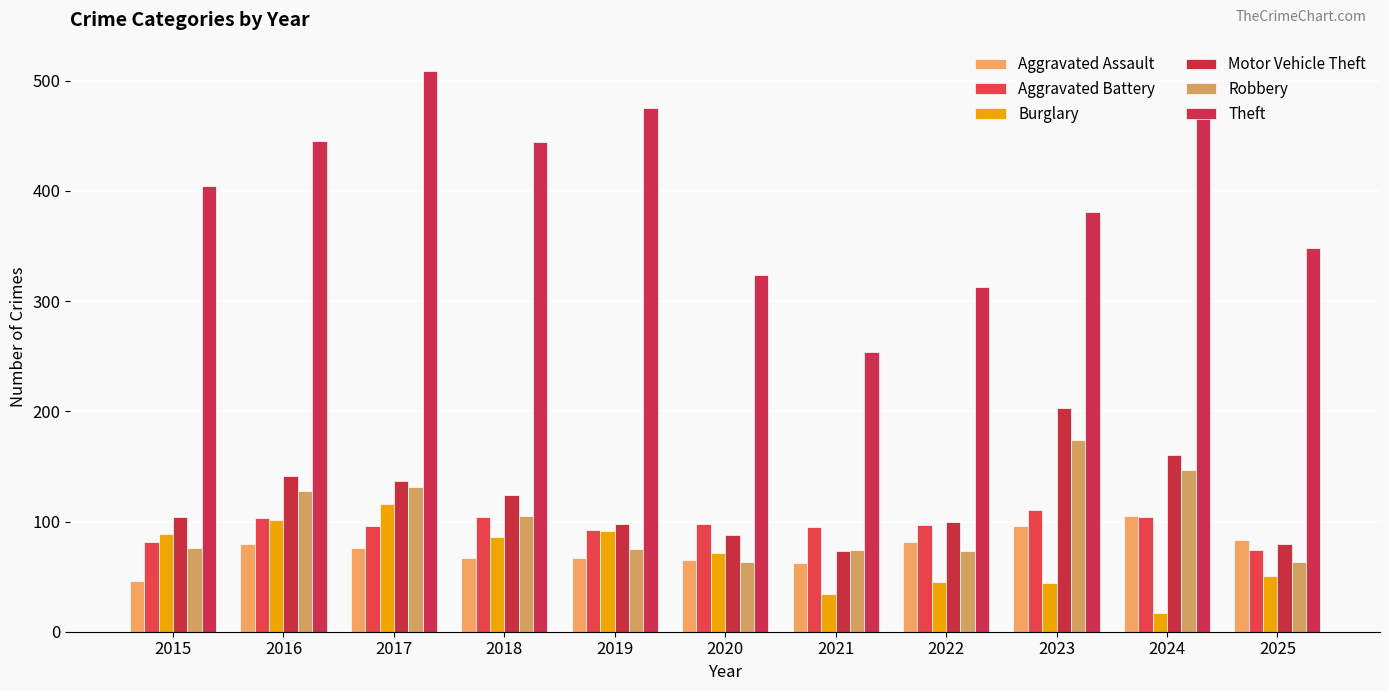

True or false: Aggravated Assault has a value of 119 at 2019.

False